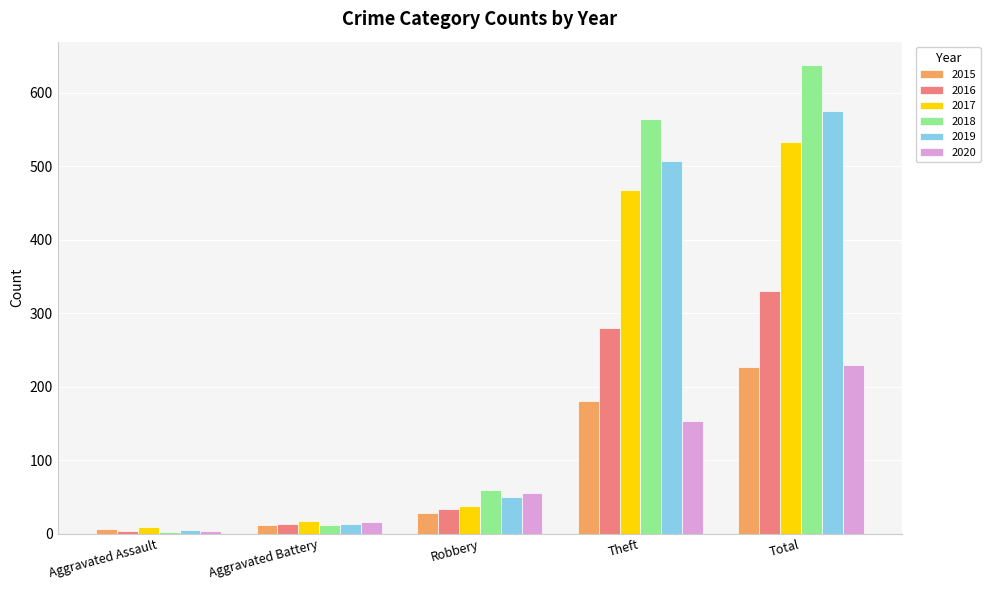

How many groups of bars are there?

5